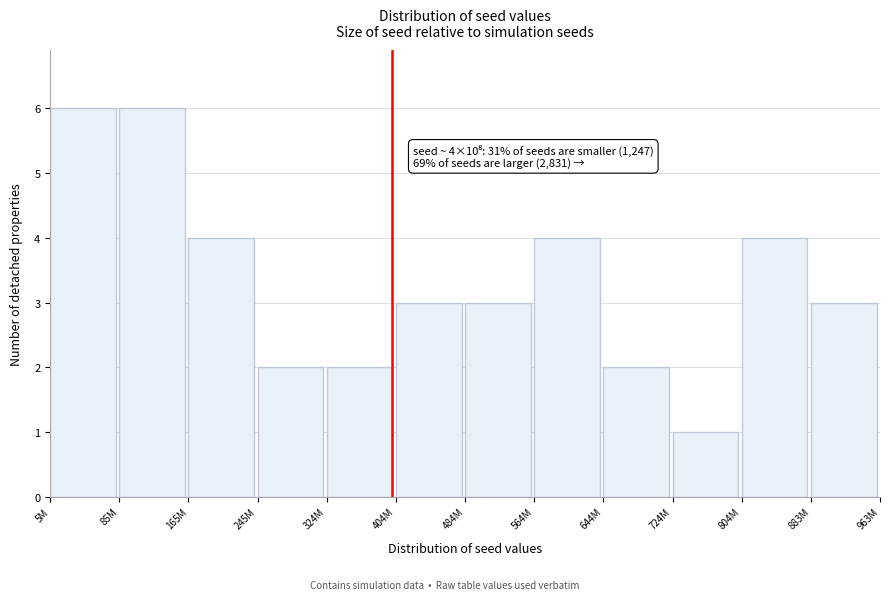

Reading left to right, transcribe all the data shown in this chart.

6	6	4	2	2	3	3	4	2	1	4	3